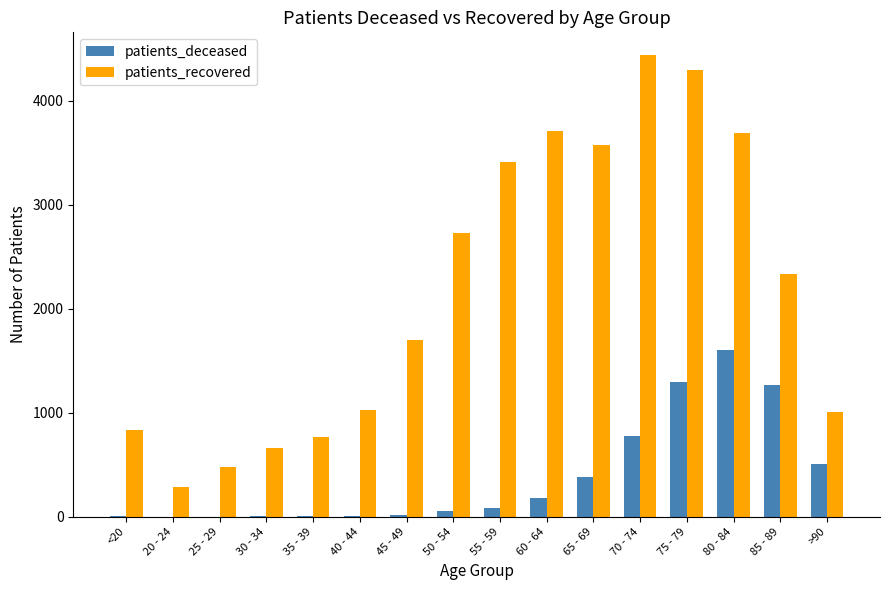

What is the sum of the patients_deceased values at 50 - 54 and 75 - 79?

1351